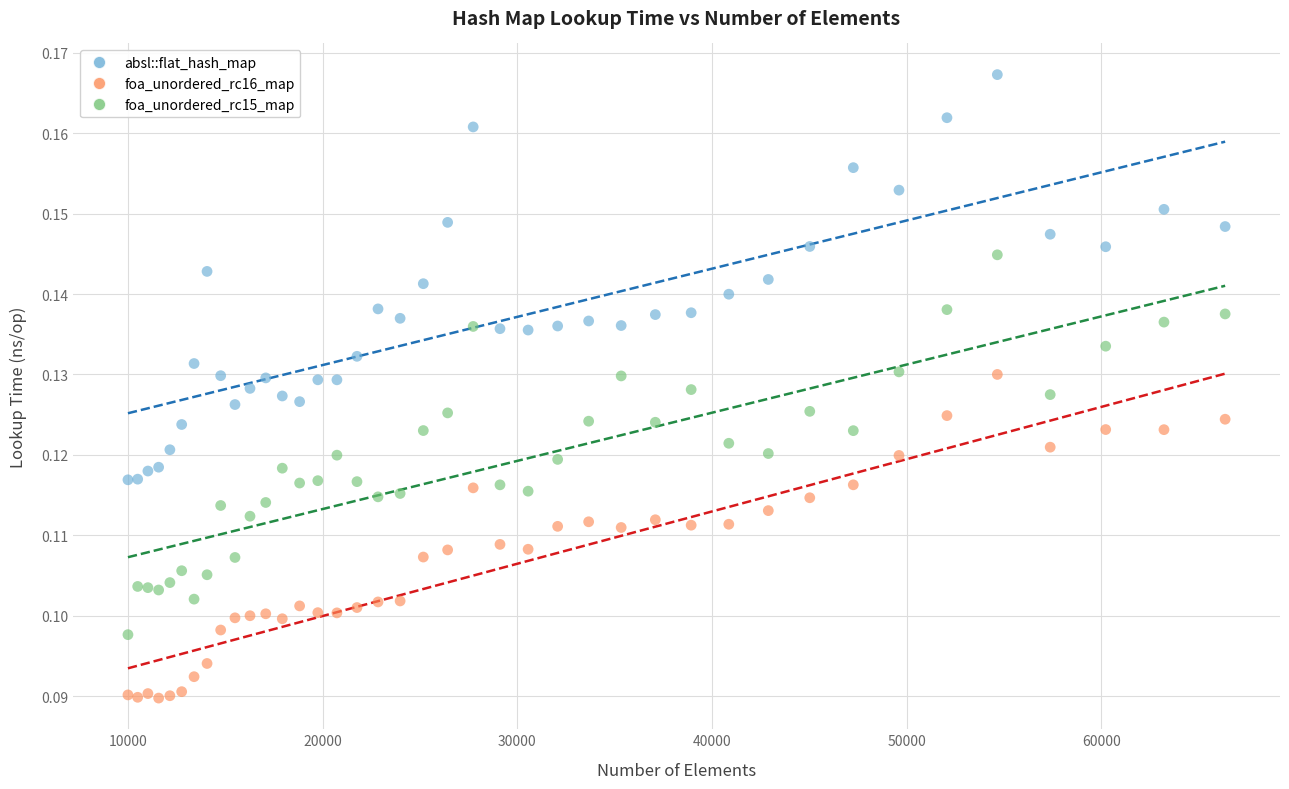

Which series contains the lowest Y value?

foa_unordered_rc16_map